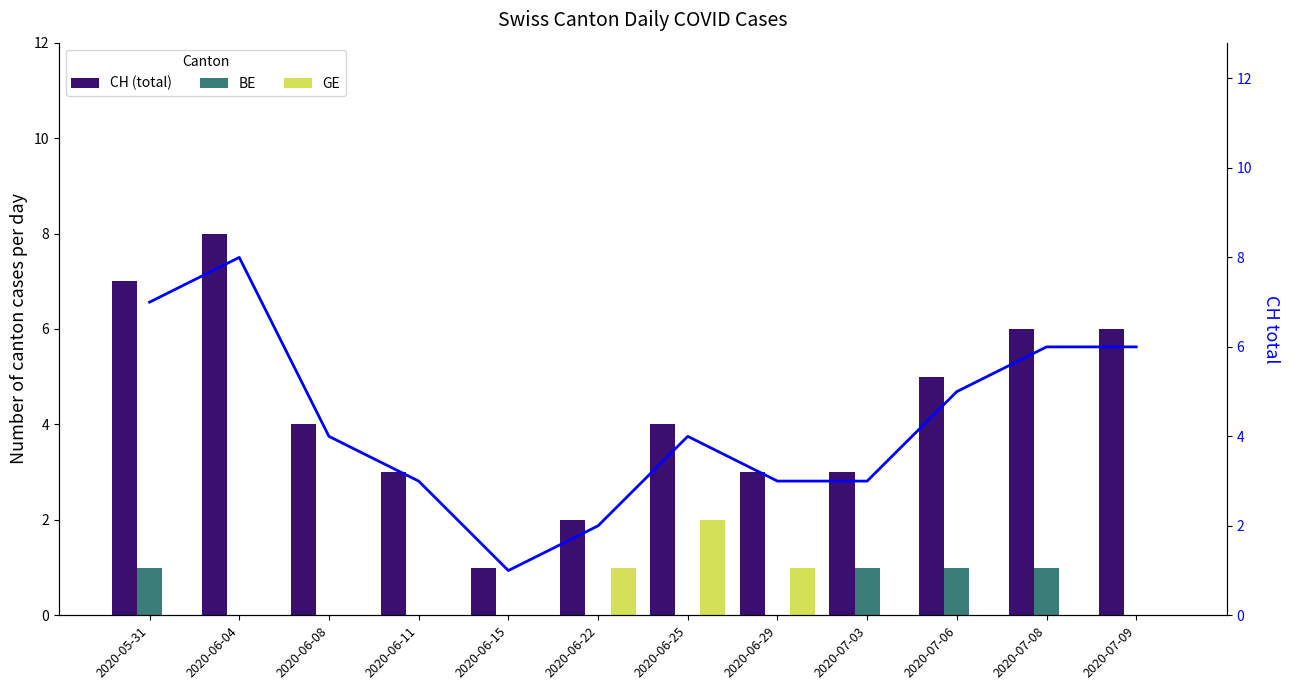

Is it true that BE equals 0 at 2020-06-04?

True